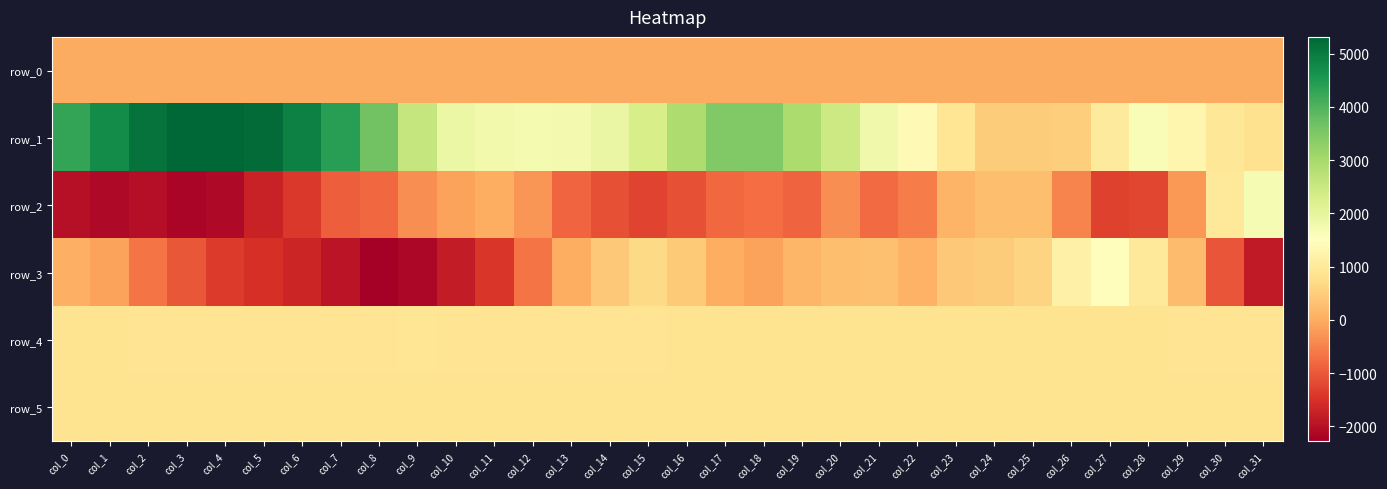

The row_4 series shows 1503.6 at col_19. True or false?

False